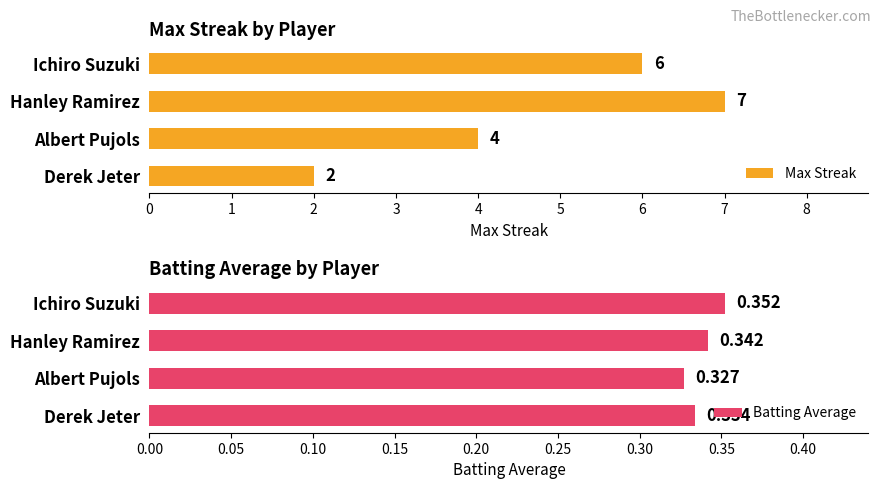

True or false: Max Streak has a value of 3 at Derek Jeter.

False